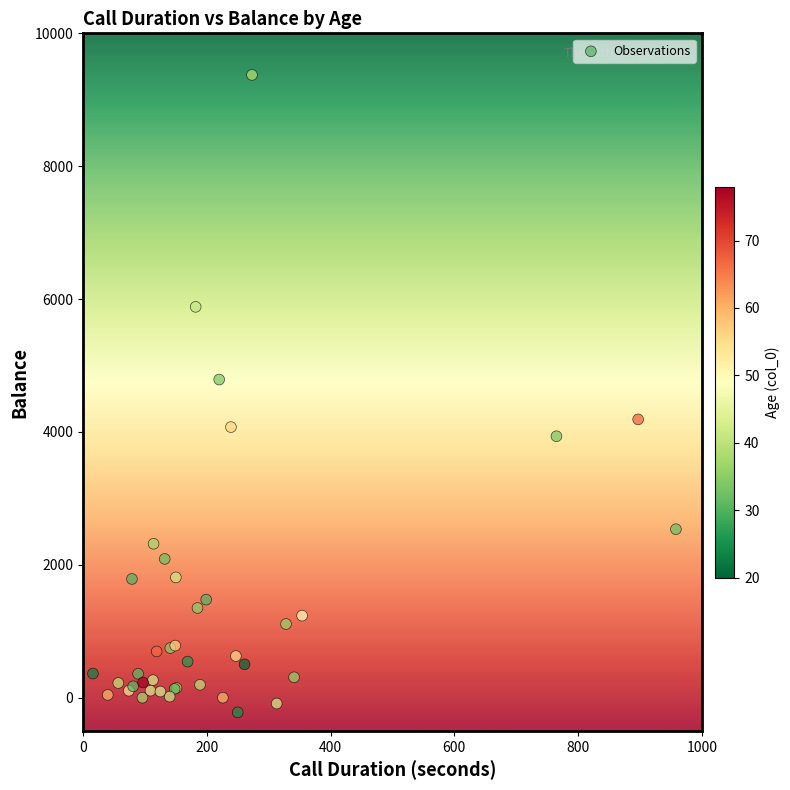

What Y value in the scatter plot is closest to 4576?

4789